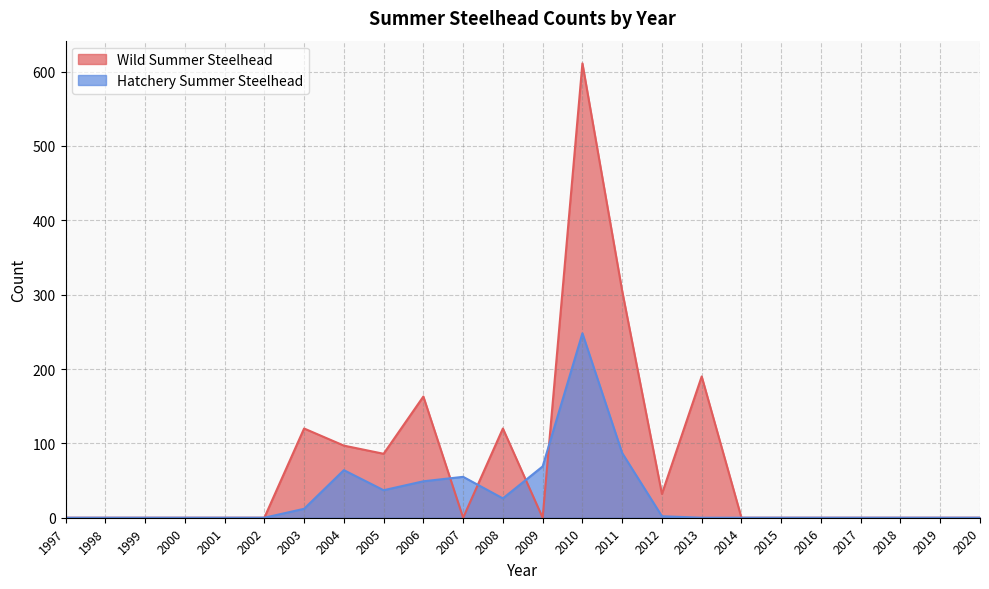

Which series ends up on top after the final intersection of Wild Summer Steelhead and Hatchery Summer Steelhead?

Wild Summer Steelhead